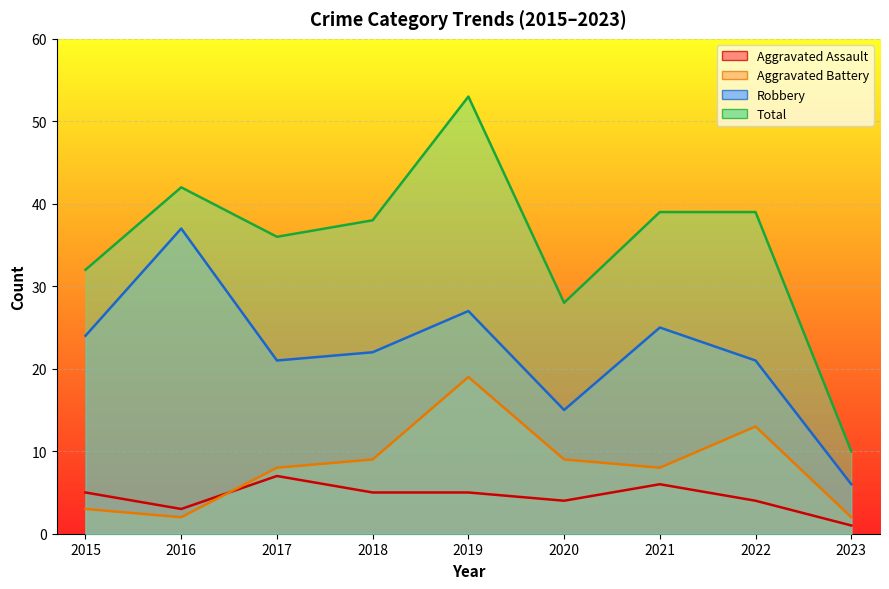

What is the difference between the maximum and second lowest values in the Total series?

25